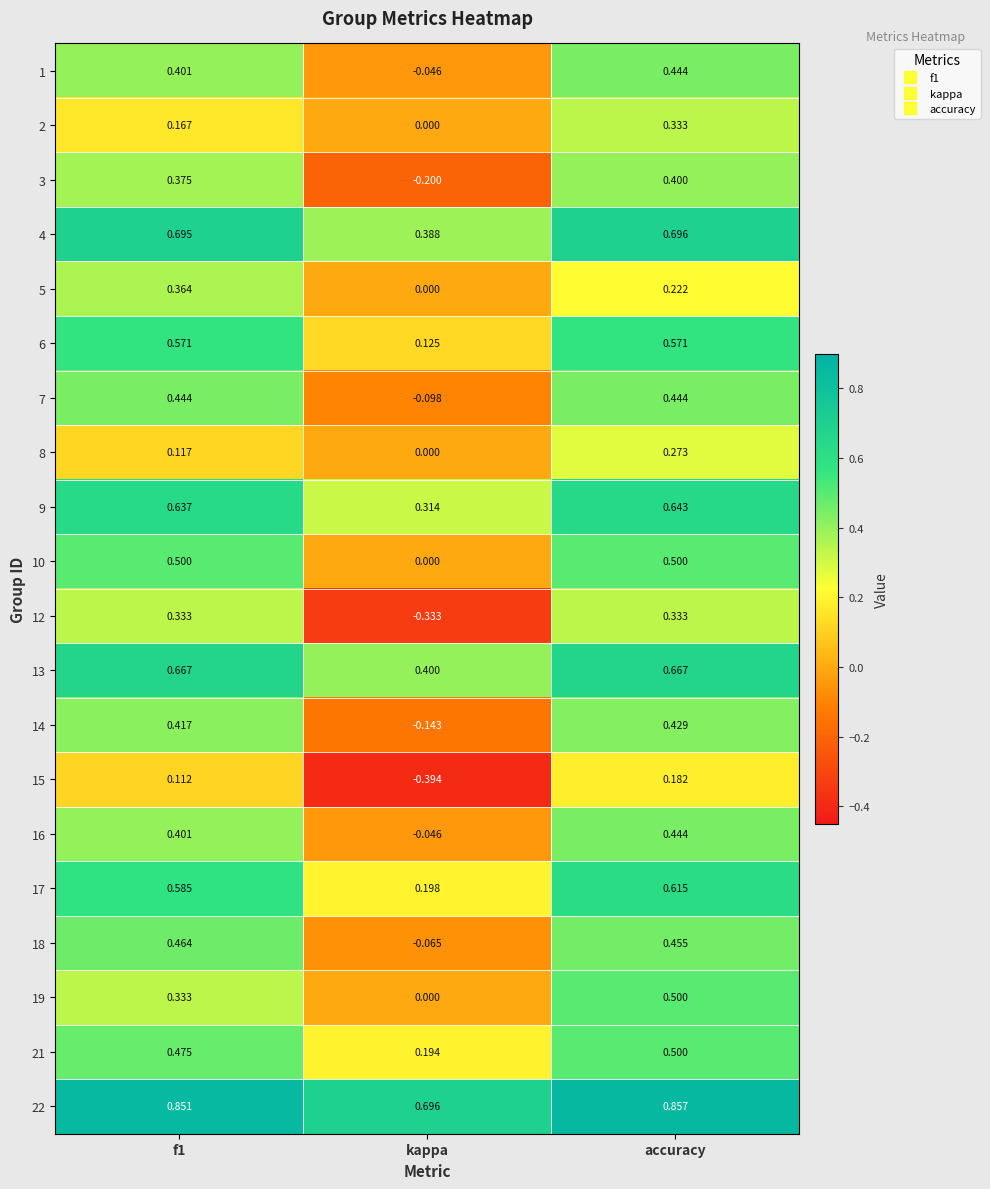

How many data points does each series have?

3